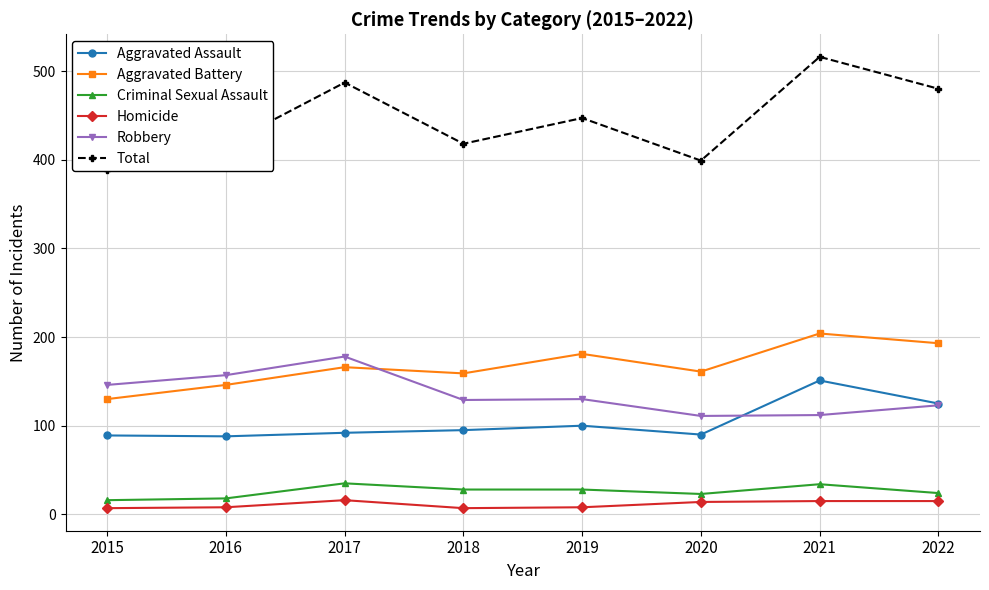

What are all the series names shown in the legend?

Aggravated Assault, Aggravated Battery, Criminal Sexual Assault, Homicide, Robbery, Total